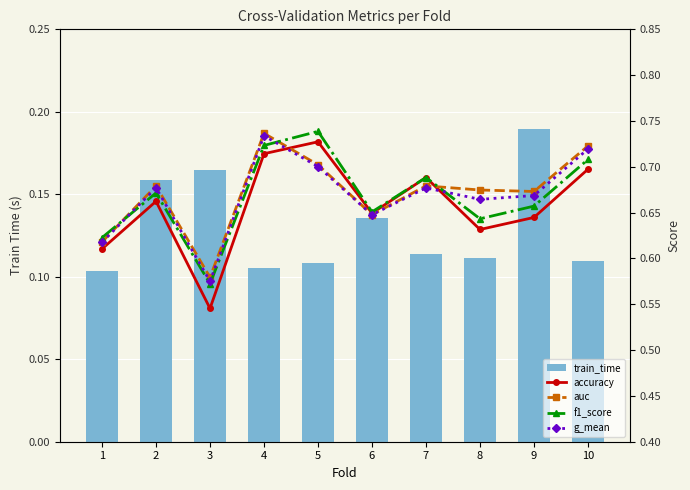

Which series has the largest total across all categories?

auc